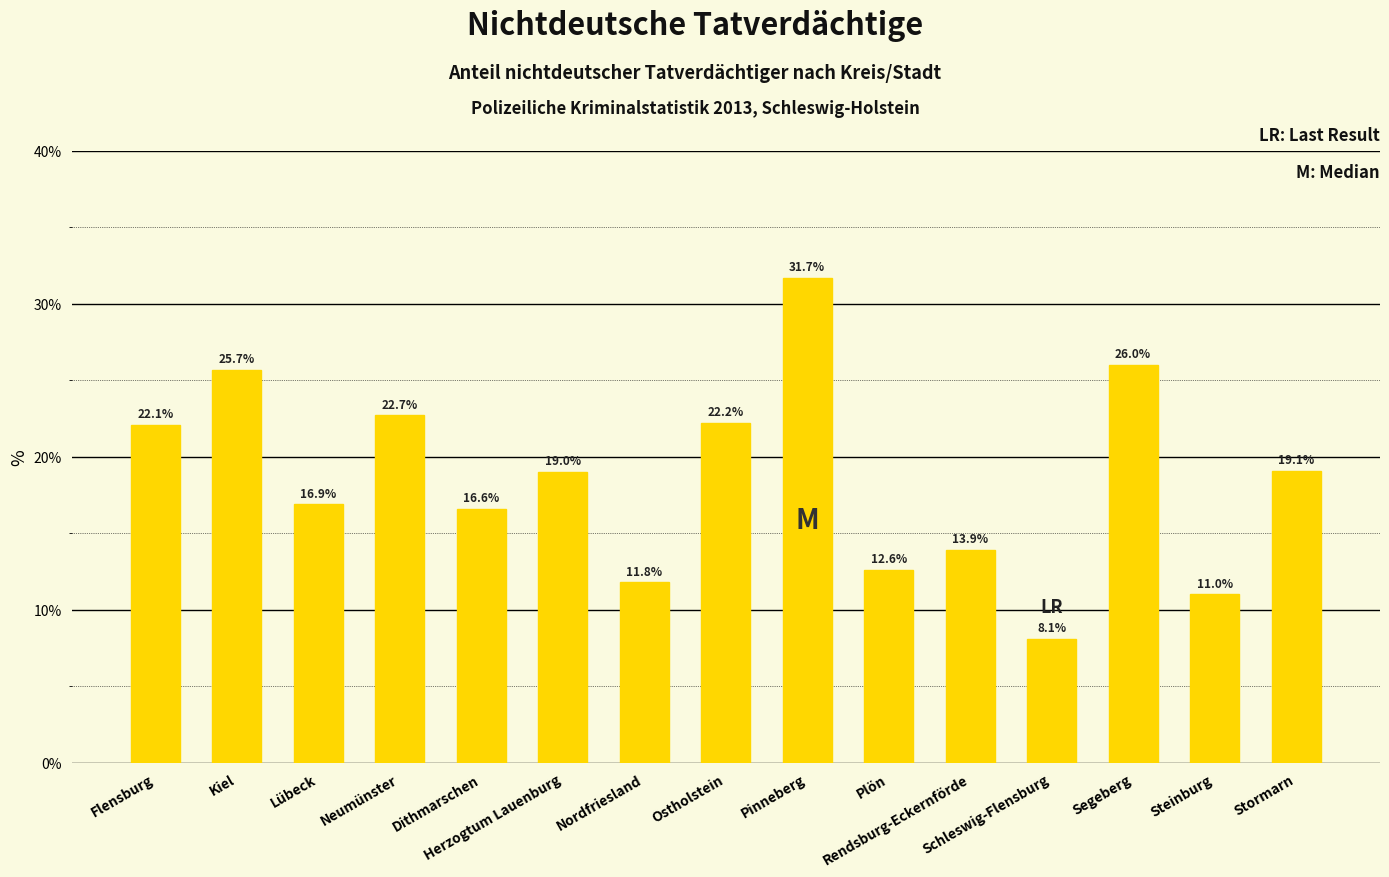

Are the bars grouped side by side (vs. stacked)?

No